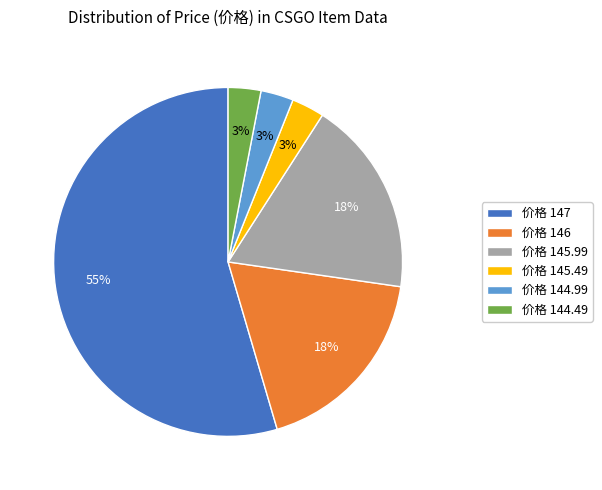

Does any single category account for the majority?

Yes